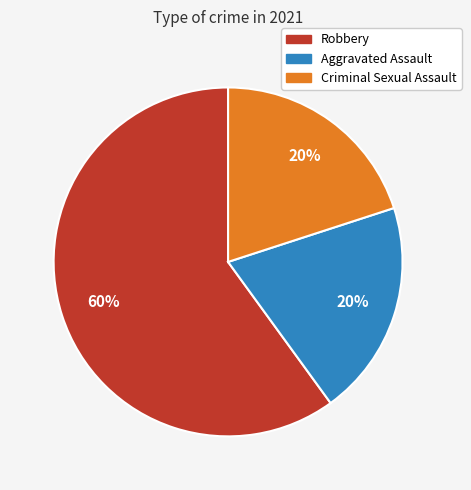

To the nearest percent, what is the average slice percentage?

33%